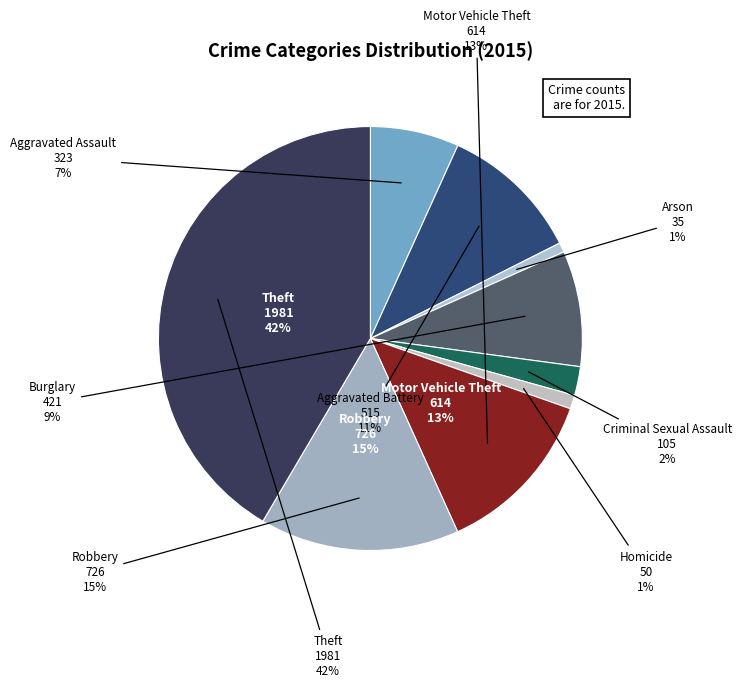

Is it true that Burglary is 9% of the pie?

True